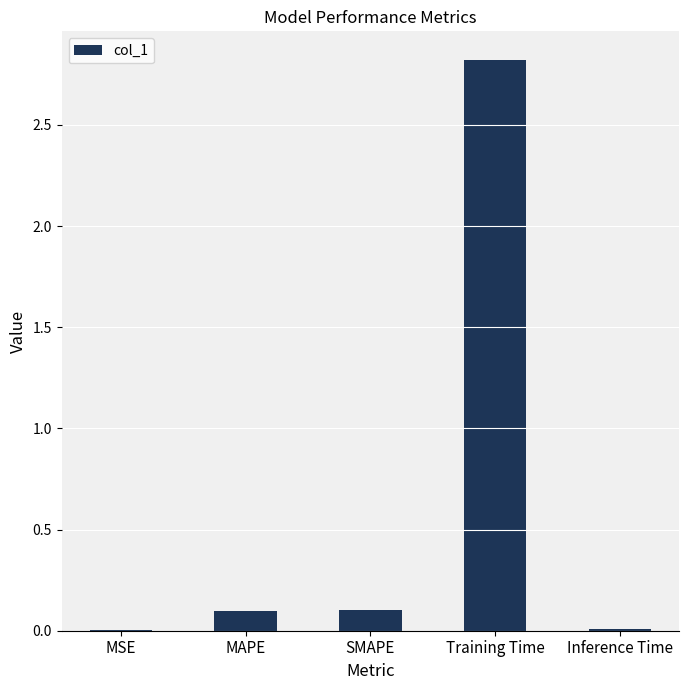

The value at Training Time is 2.8. True or false?

True